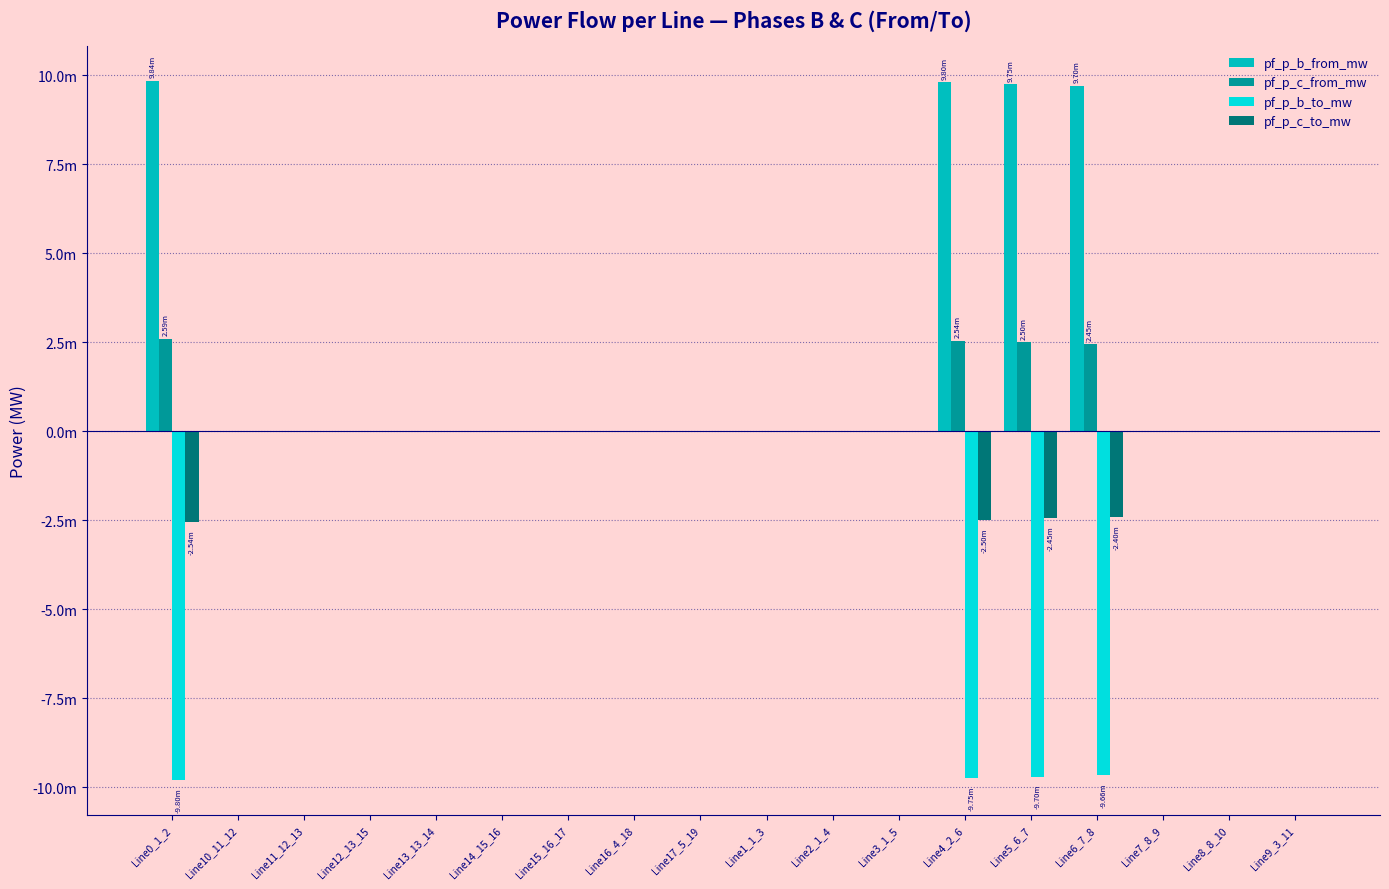

Rank the series at Line17_5_19 from highest to lowest value.

pf_p_b_from_mw, pf_p_c_from_mw, pf_p_b_to_mw, pf_p_c_to_mw